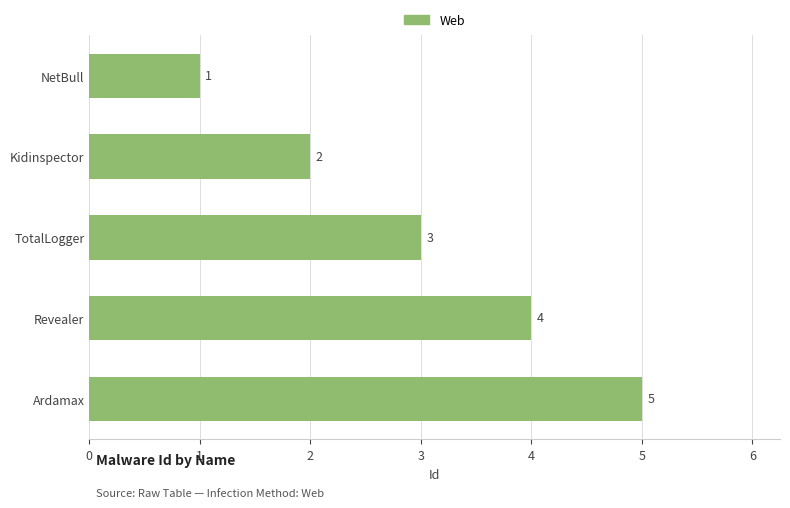

List the labels in order of value, largest first.

Ardamax, Revealer, TotalLogger, Kidinspector, NetBull